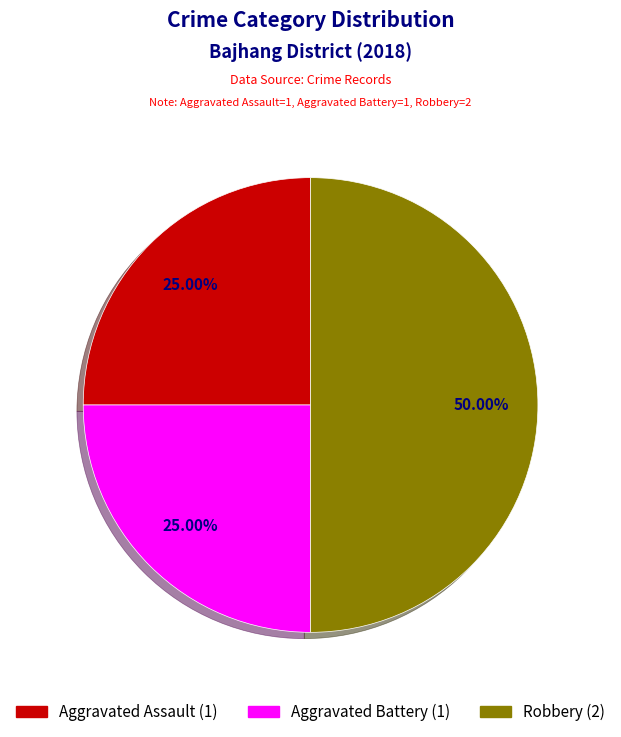

What percentage is the Aggravated Battery slice, to the nearest percent?

25%